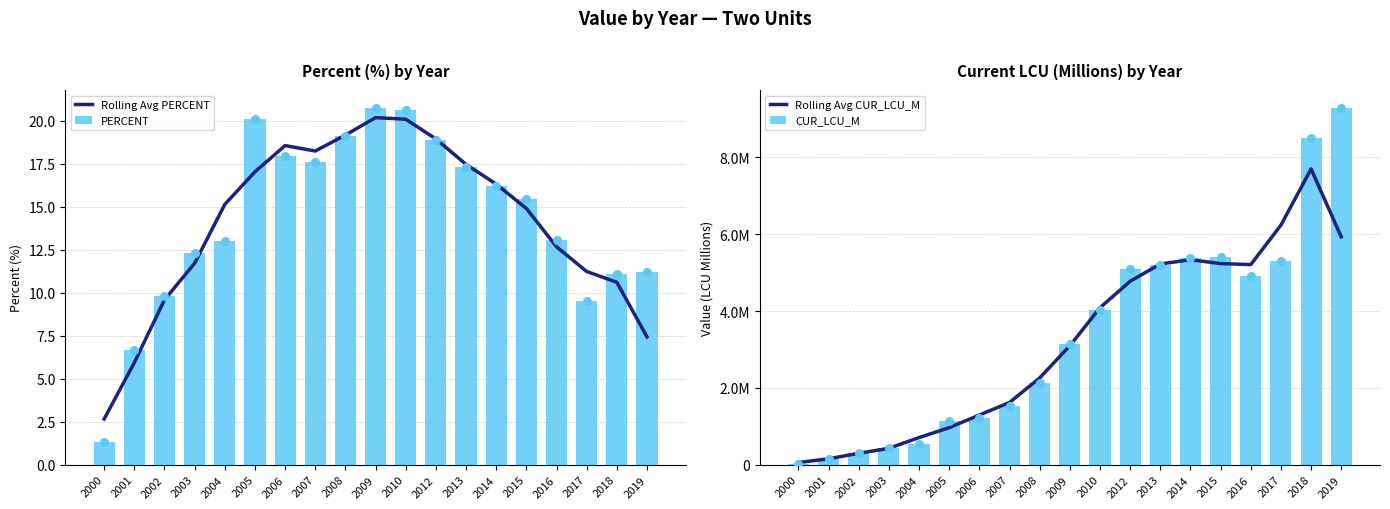

At how many categories does at least one series exceed 1166019?

13